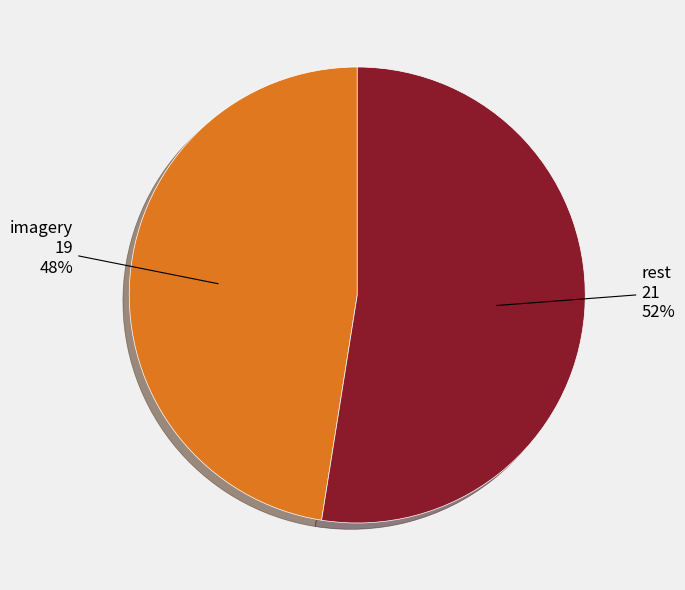

Is there any slice that represents more than half of the pie?

Yes